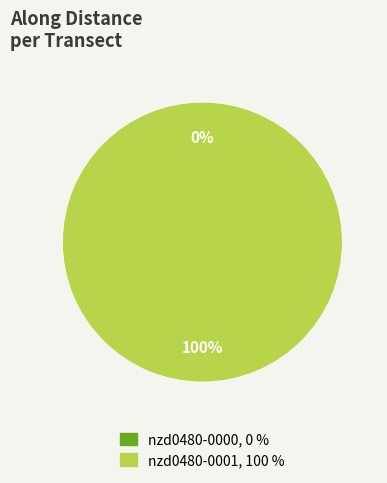

Rank the categories by value from highest to lowest.

nzd0480-0001, nzd0480-0000